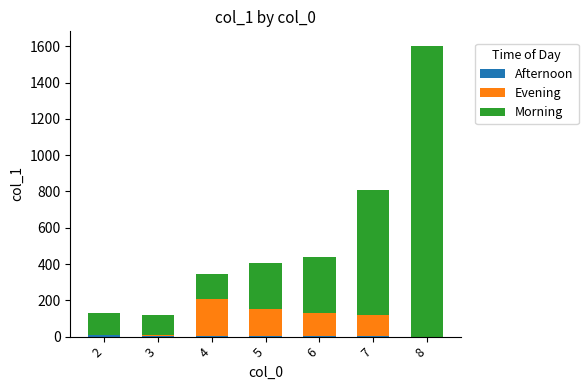

How many distinct data groups are displayed?

3